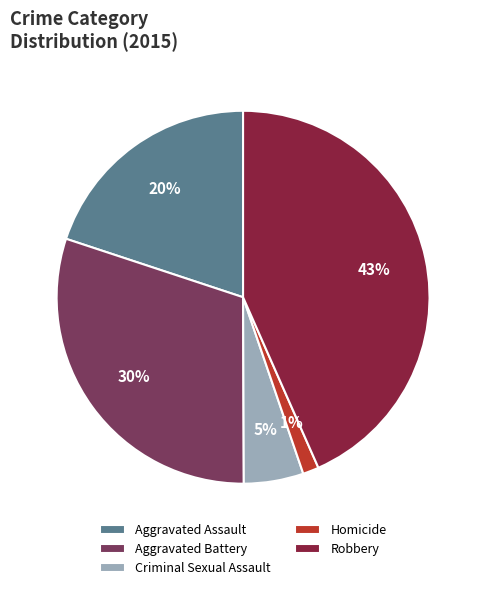

True or false: Aggravated Assault accounts for 20% of the total.

True